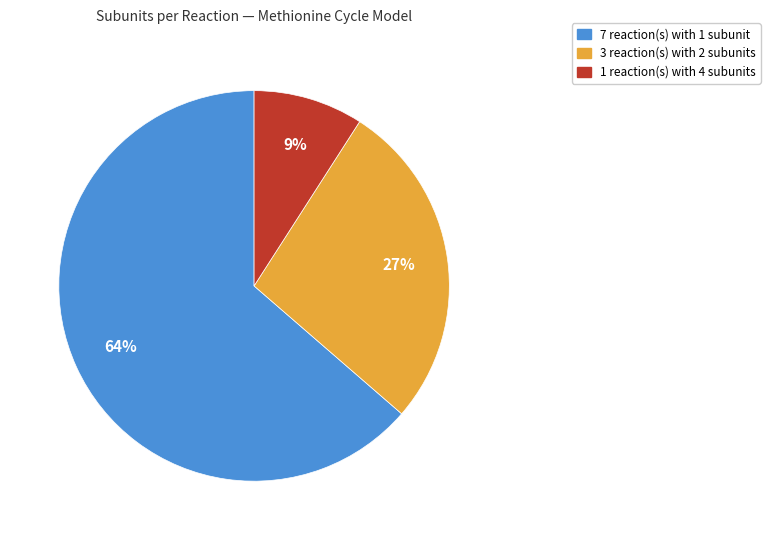

Count the number of slices in the pie.

3